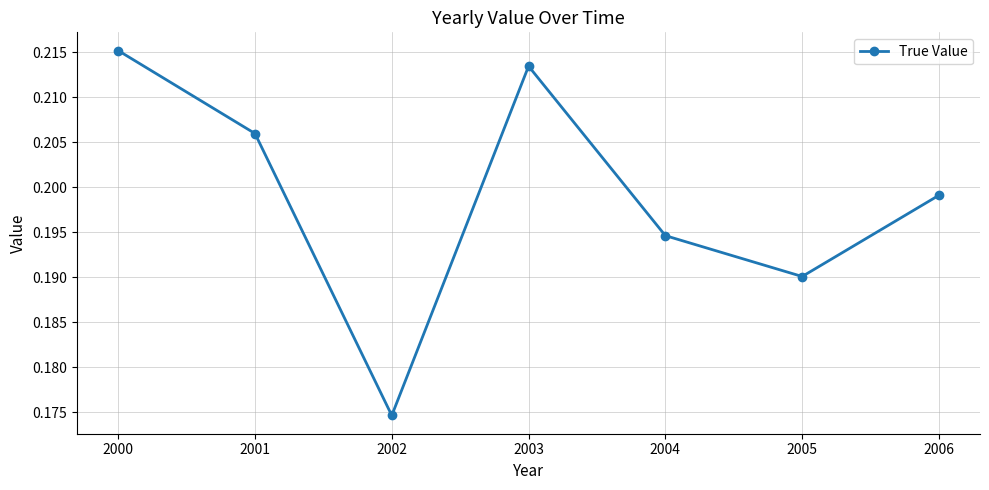

Which category has the lowest value across all series?

2002